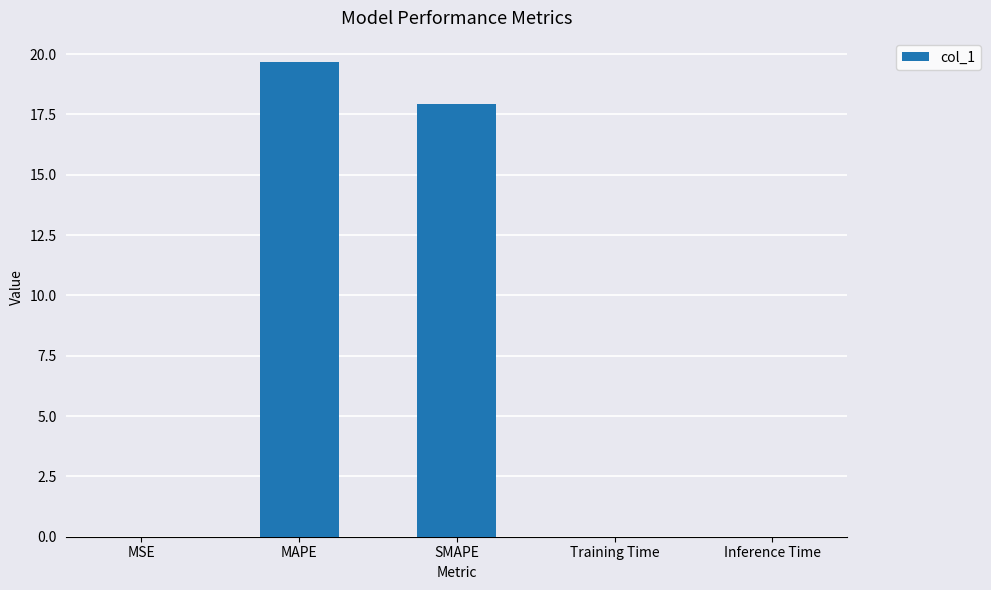

What is the difference between the values at SMAPE and MAPE?

1.8